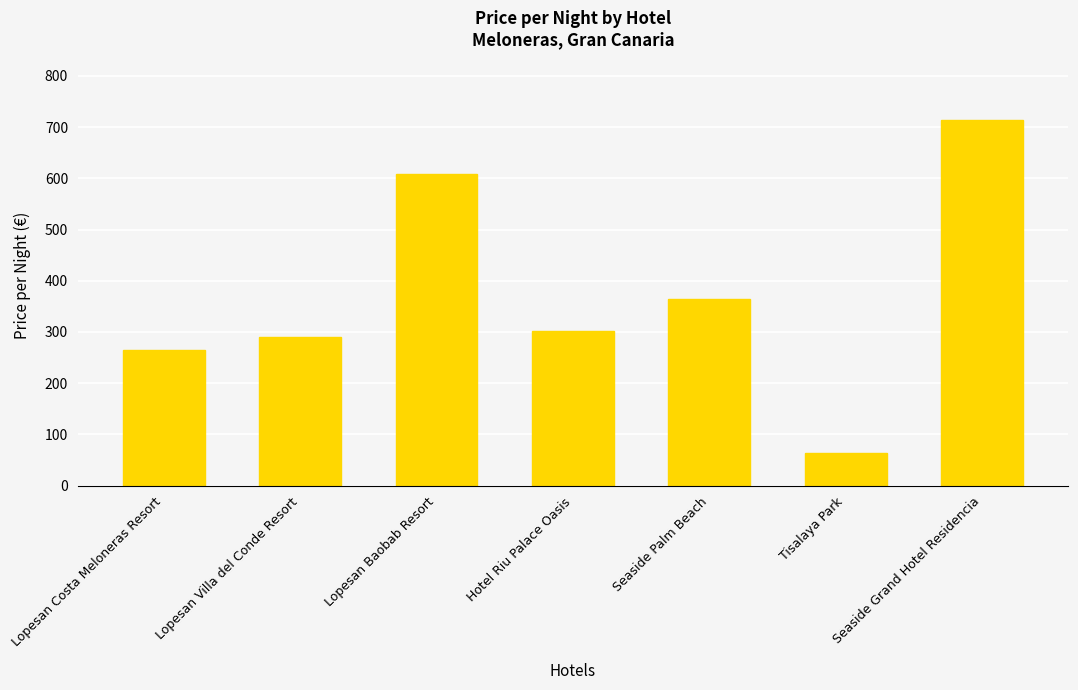

How many series are shown in this chart?

1